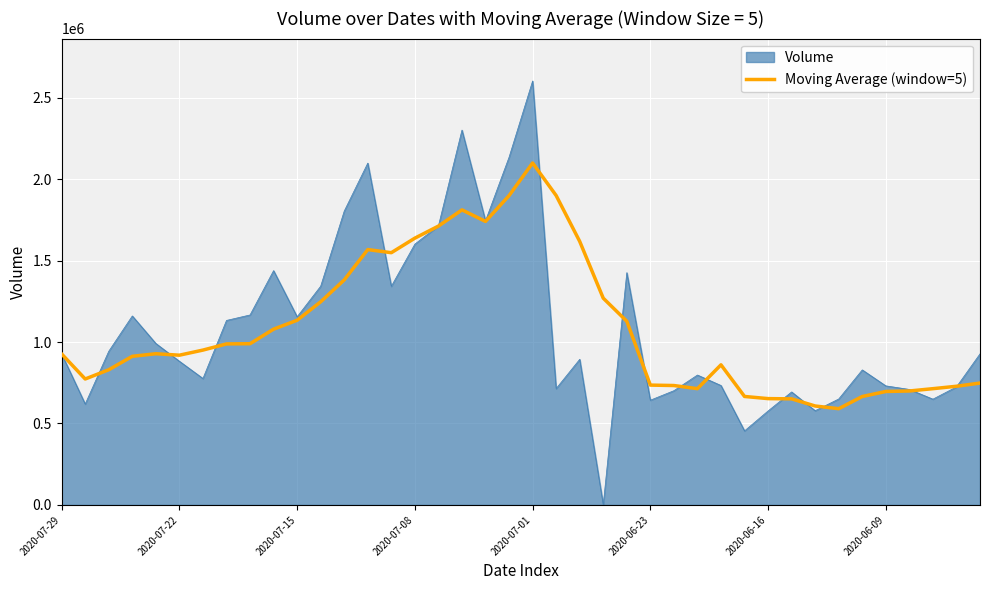

Which series has the widest spread of values?

Volume